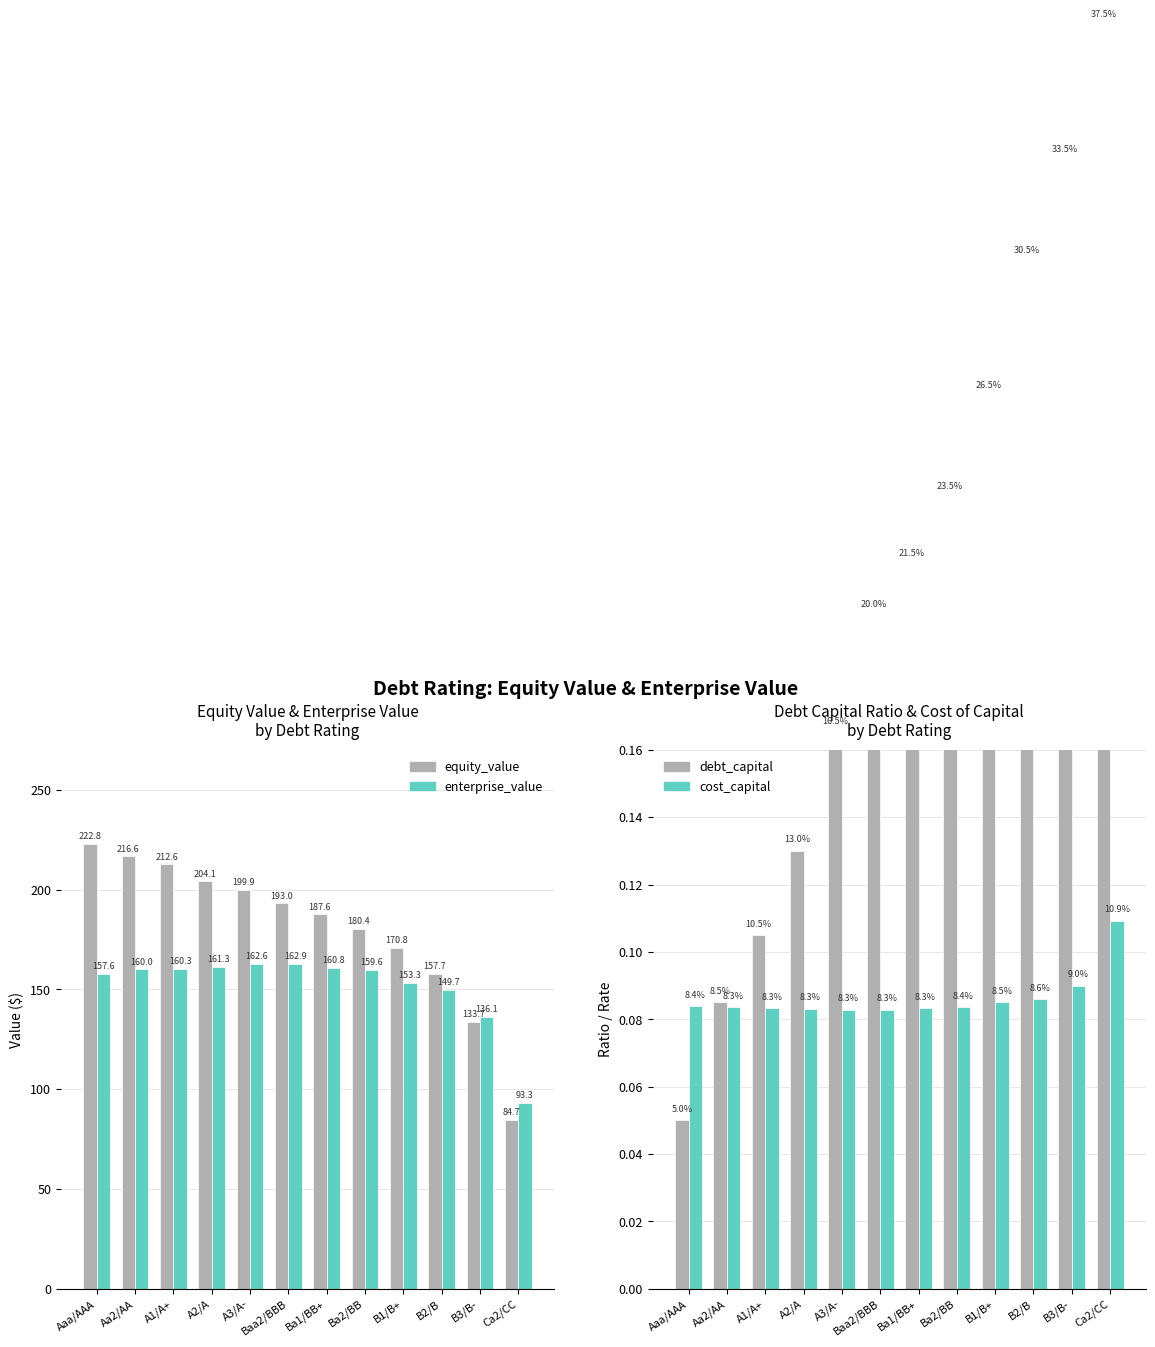

Reading left to right, what are all the values shown in this chart?

equity_value: 222.8	216.6	212.6	204.1	199.9	193.0	187.6	180.4	170.8	157.7	133.7	84.7
enterprise_value: 157.6	160.0	160.3	161.3	162.6	162.9	160.8	159.6	153.3	149.7	136.1	93.3
debt_capital: 0.1	0.1	0.1	0.1	0.2	0.2	0.2	0.2	0.3	0.3	0.3	0.4
cost_capital: 0.1	0.1	0.1	0.1	0.1	0.1	0.1	0.1	0.1	0.1	0.1	0.1